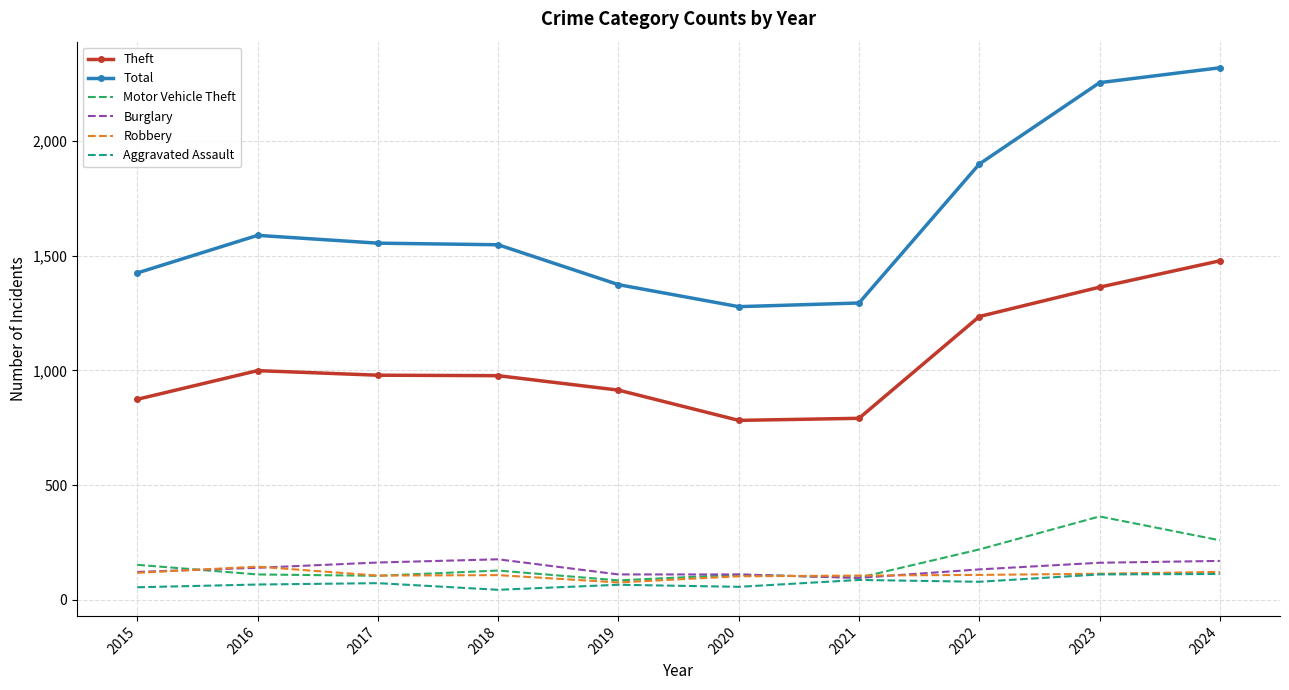

True or false: Robbery and Total cross at least once.

False